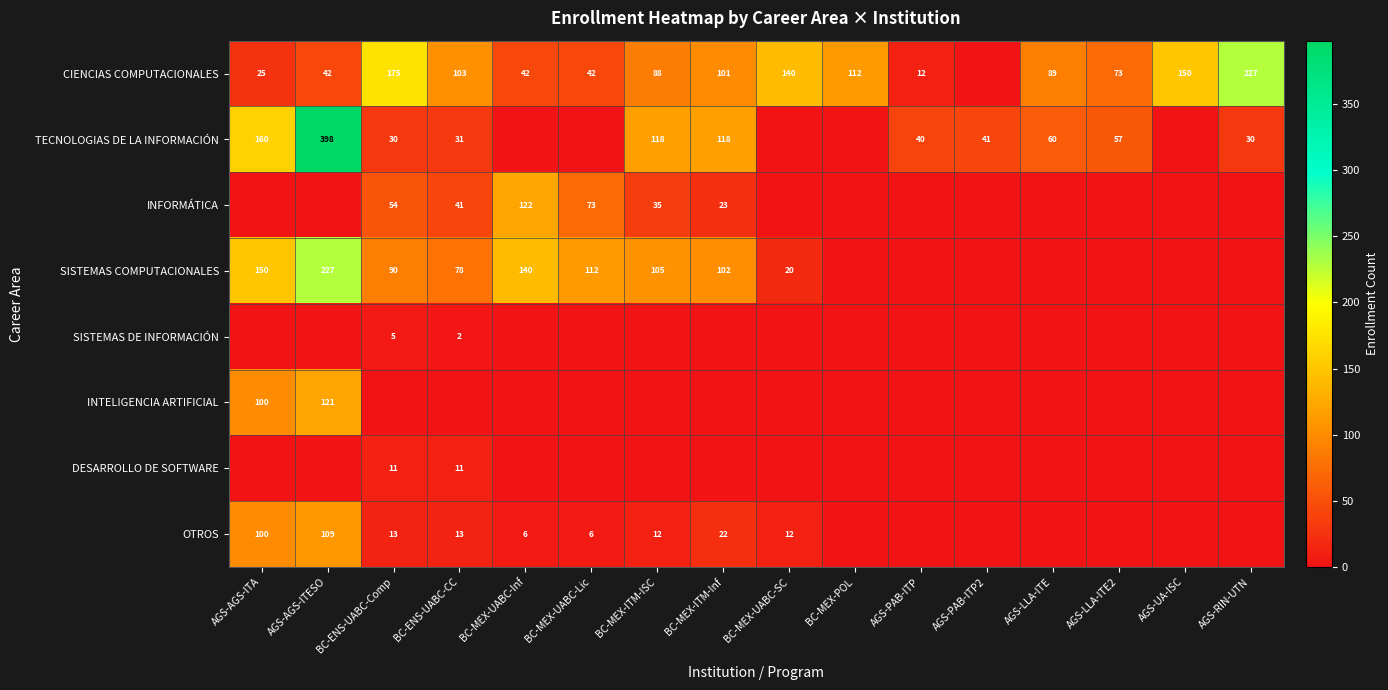

Count the number of categories in the chart.

16